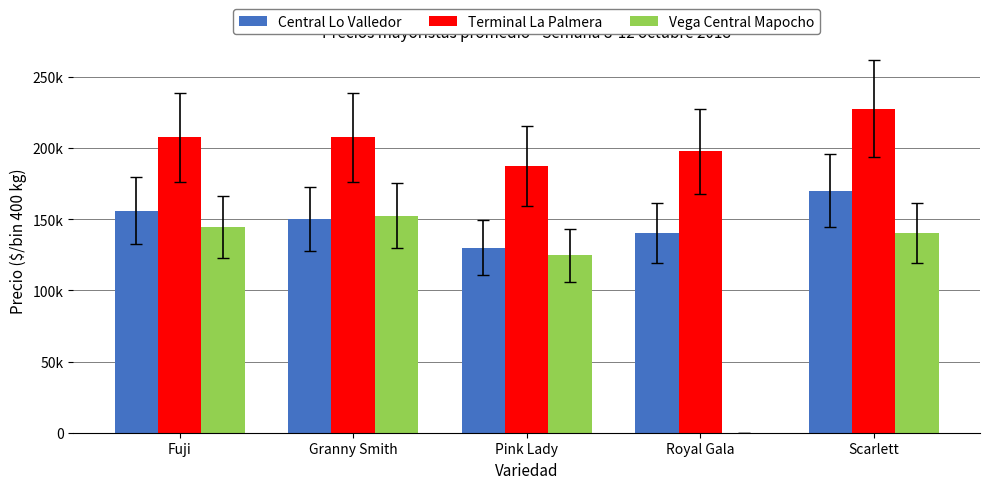

What is the difference between the highest and lowest values at Royal Gala?

197500.0